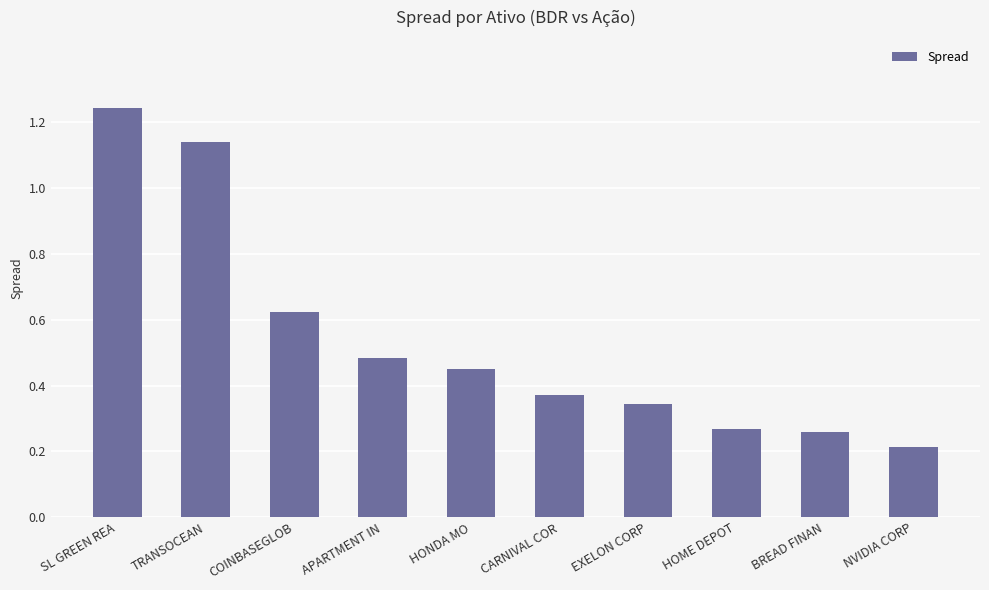

Which category has the highest value across all series?

SL GREEN REA